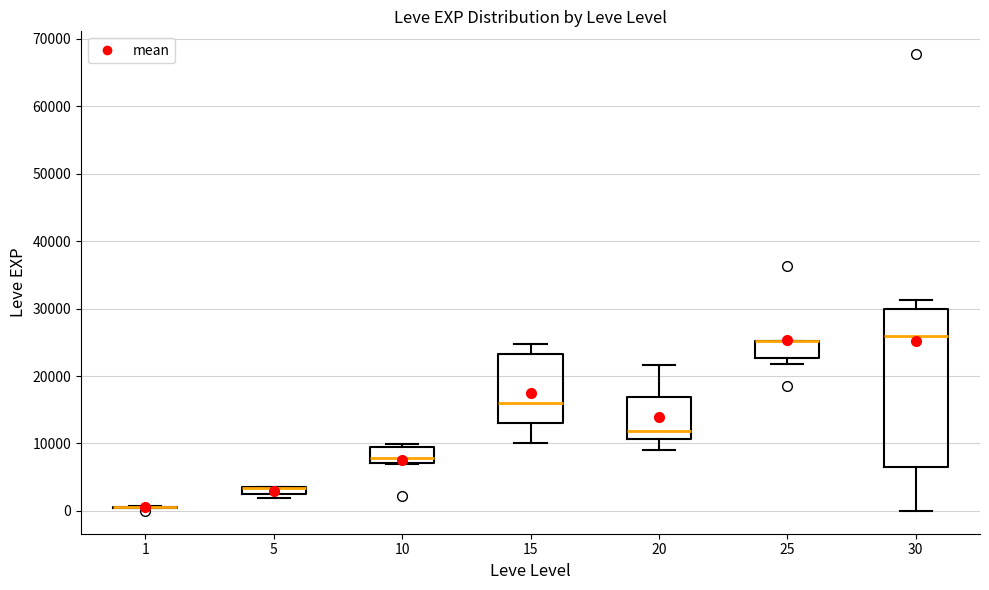

Where does the median line of the box at x = 15 sit on the y-axis? The values are not printed on the chart, so give them approximately, as read against the axis.

16000